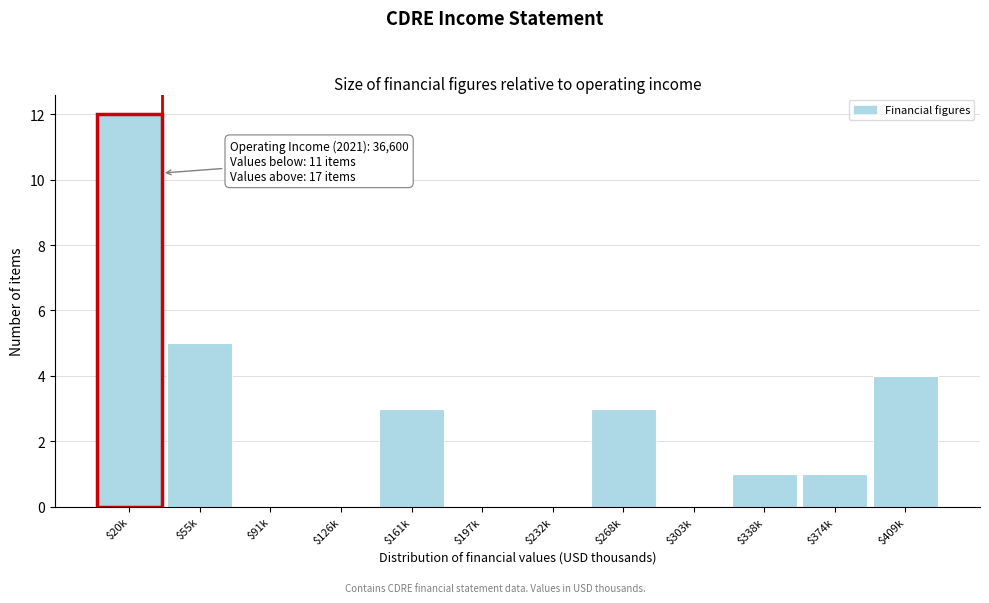

What is the greatest value displayed?

12